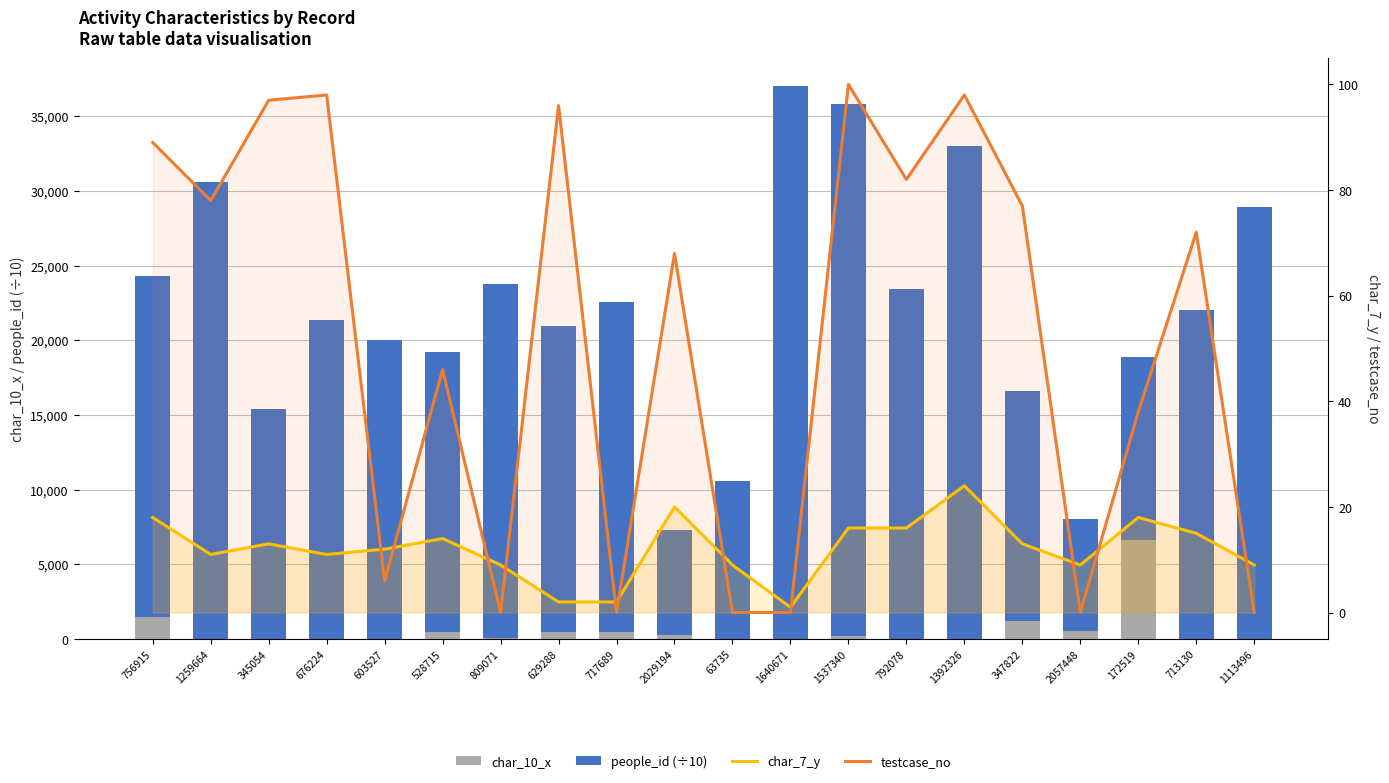

Where is char_10_x nearest to the value 3300?

756915